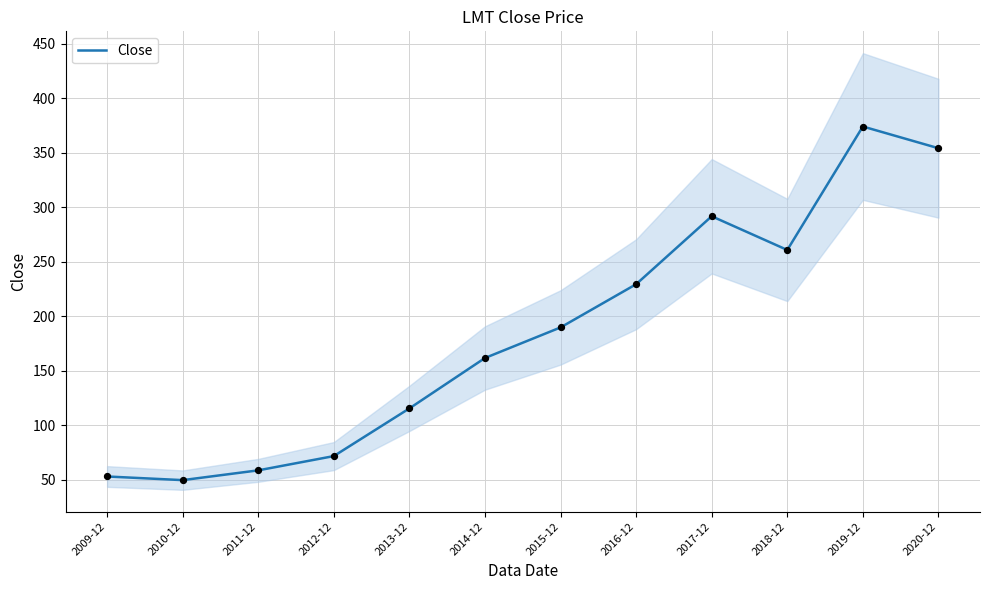

Approximately how many times larger is the value at 2010-12 compared to 2012-12?

0.7